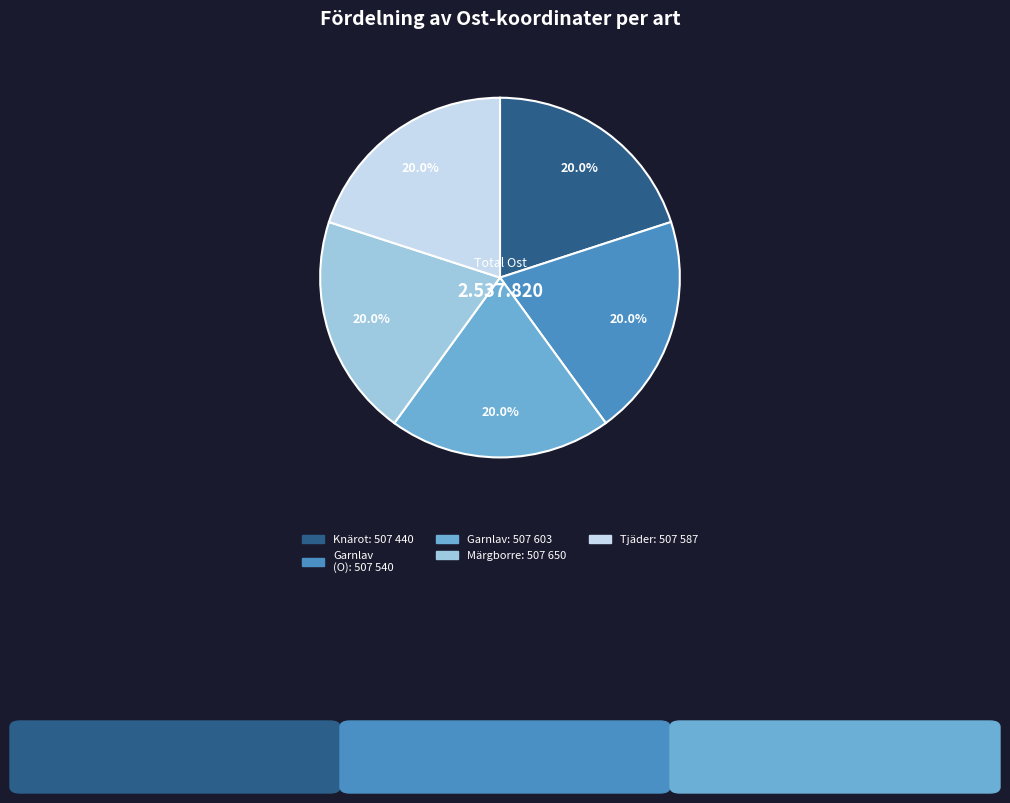

Does any single category account for the majority?

No